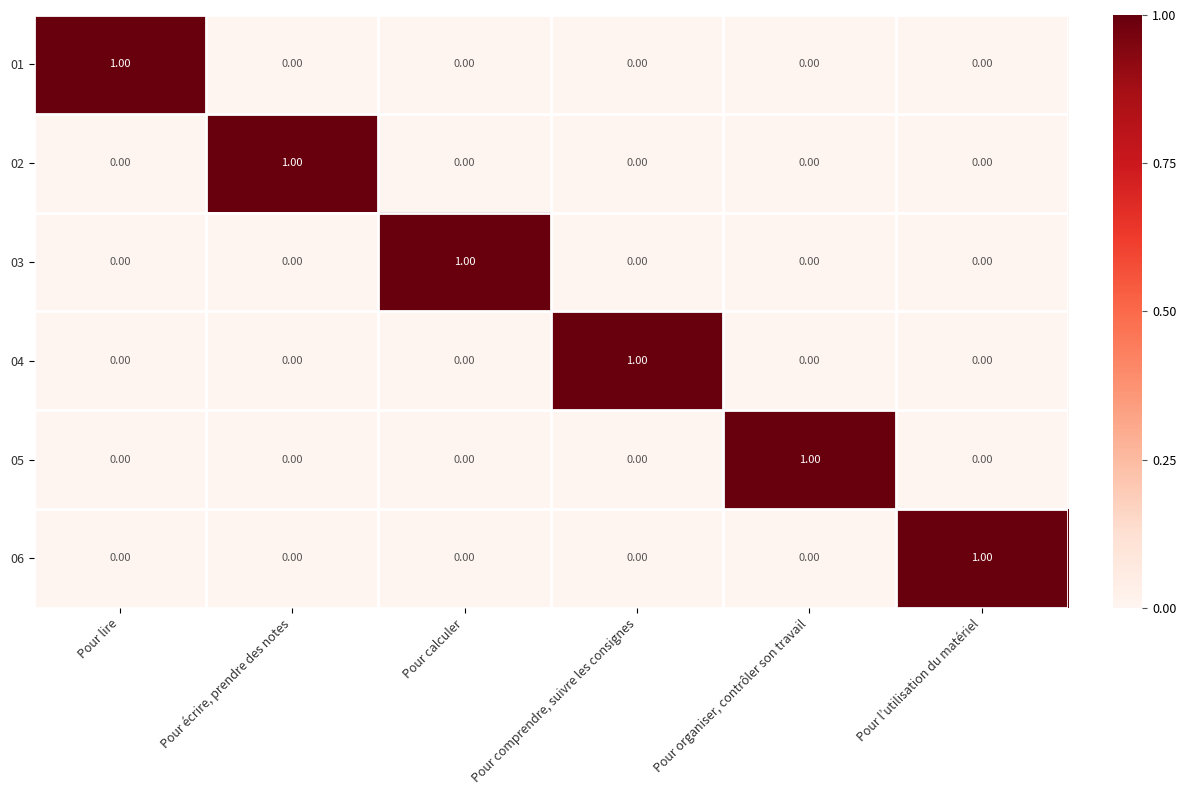

Count the number of data series in this chart.

6